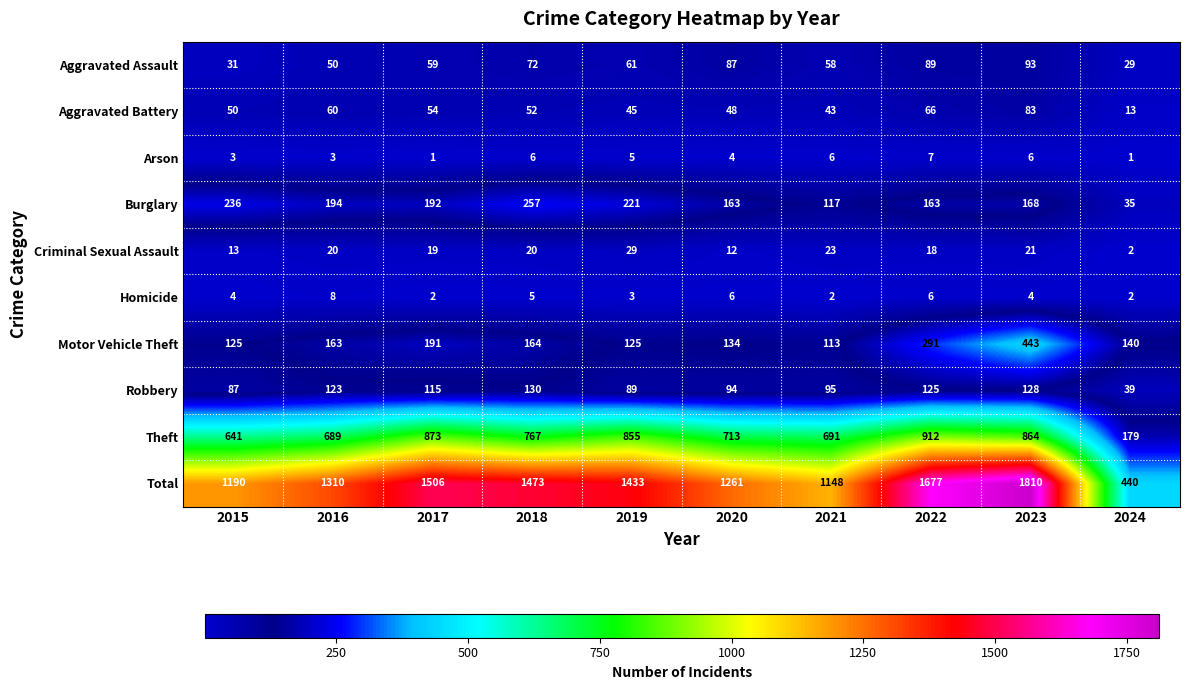

Which series has the largest total across all categories?

Total